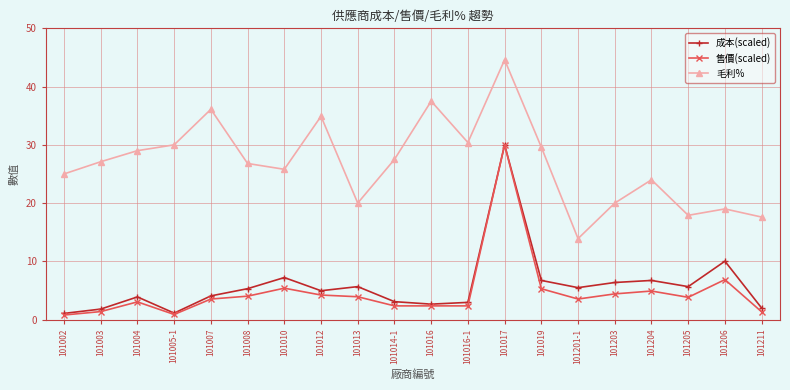

True or false: 毛利% and 售價(scaled) cross at least once.

False